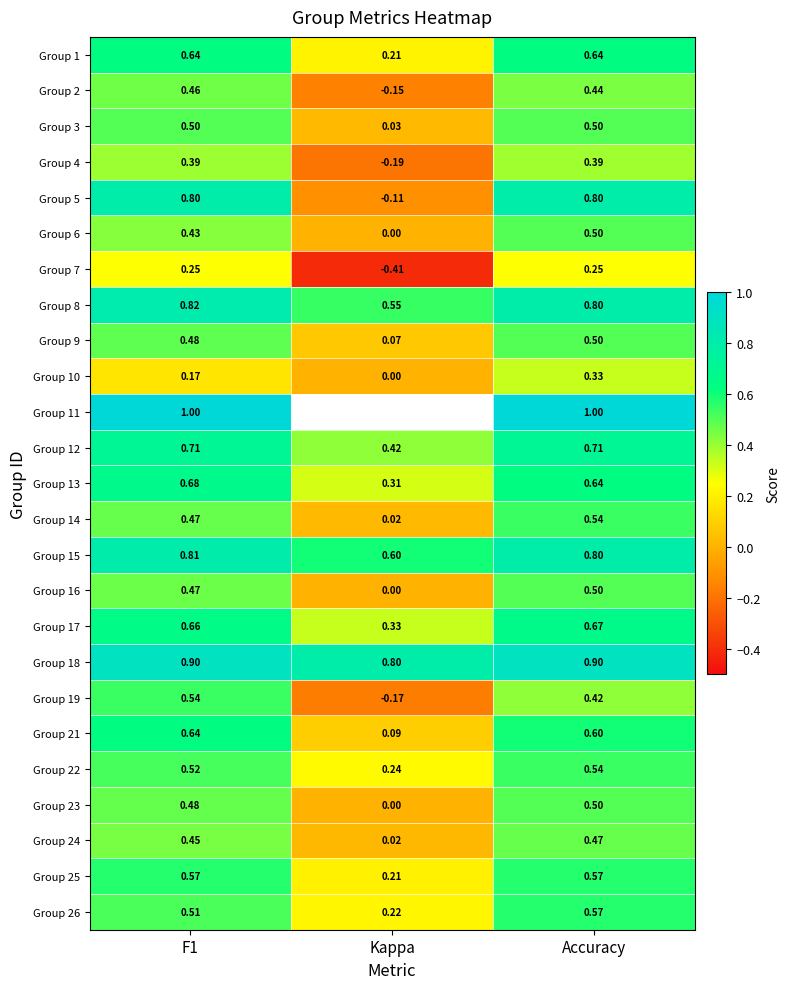

At which label does Group 23 reach its peak?

Accuracy